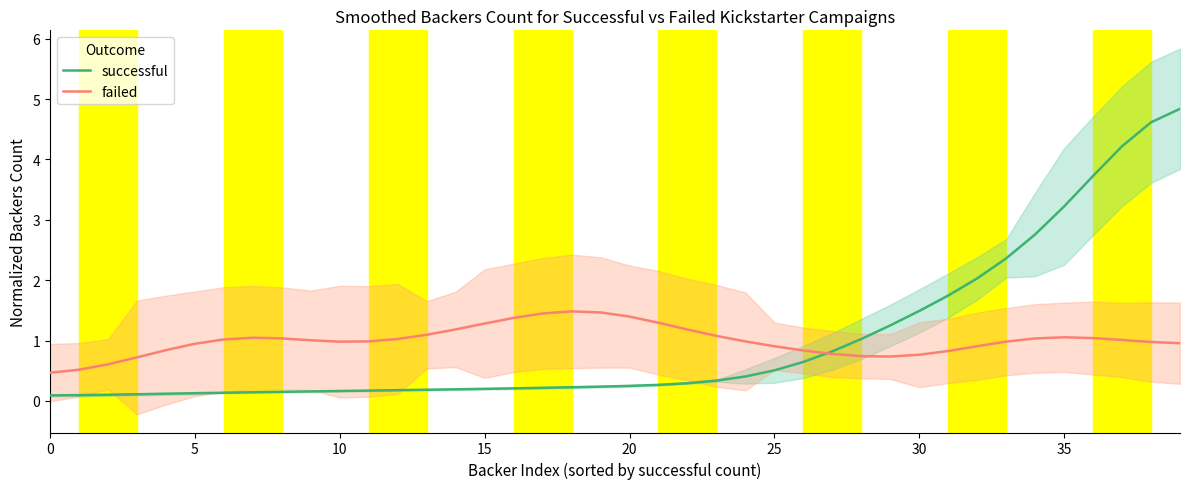

Which series has the largest total across all categories?

successful